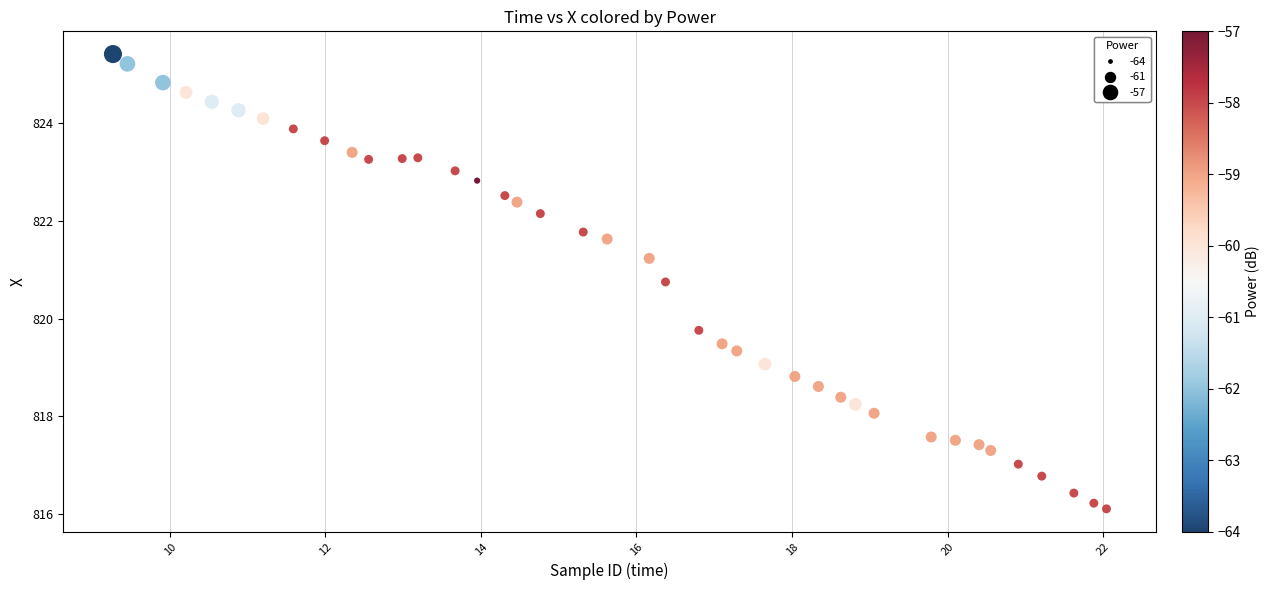

What is the range of Y values (max minus min)?

9.3